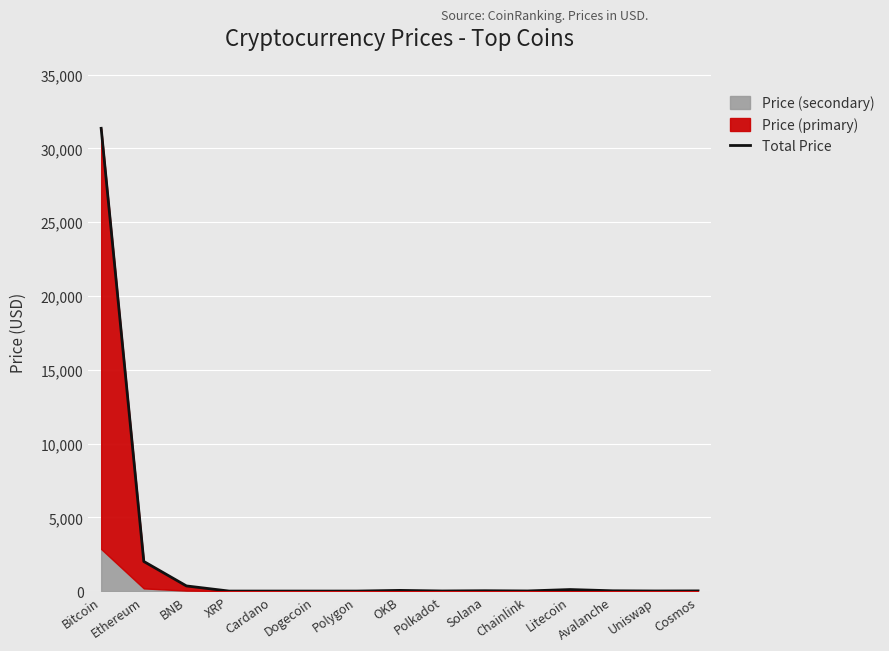

List the labels in order of value, largest first.

Bitcoin, Ethereum, BNB, Litecoin, OKB, Solana, Avalanche, Cosmos, Chainlink, Polkadot, Uniswap, Polygon, XRP, Cardano, Dogecoin